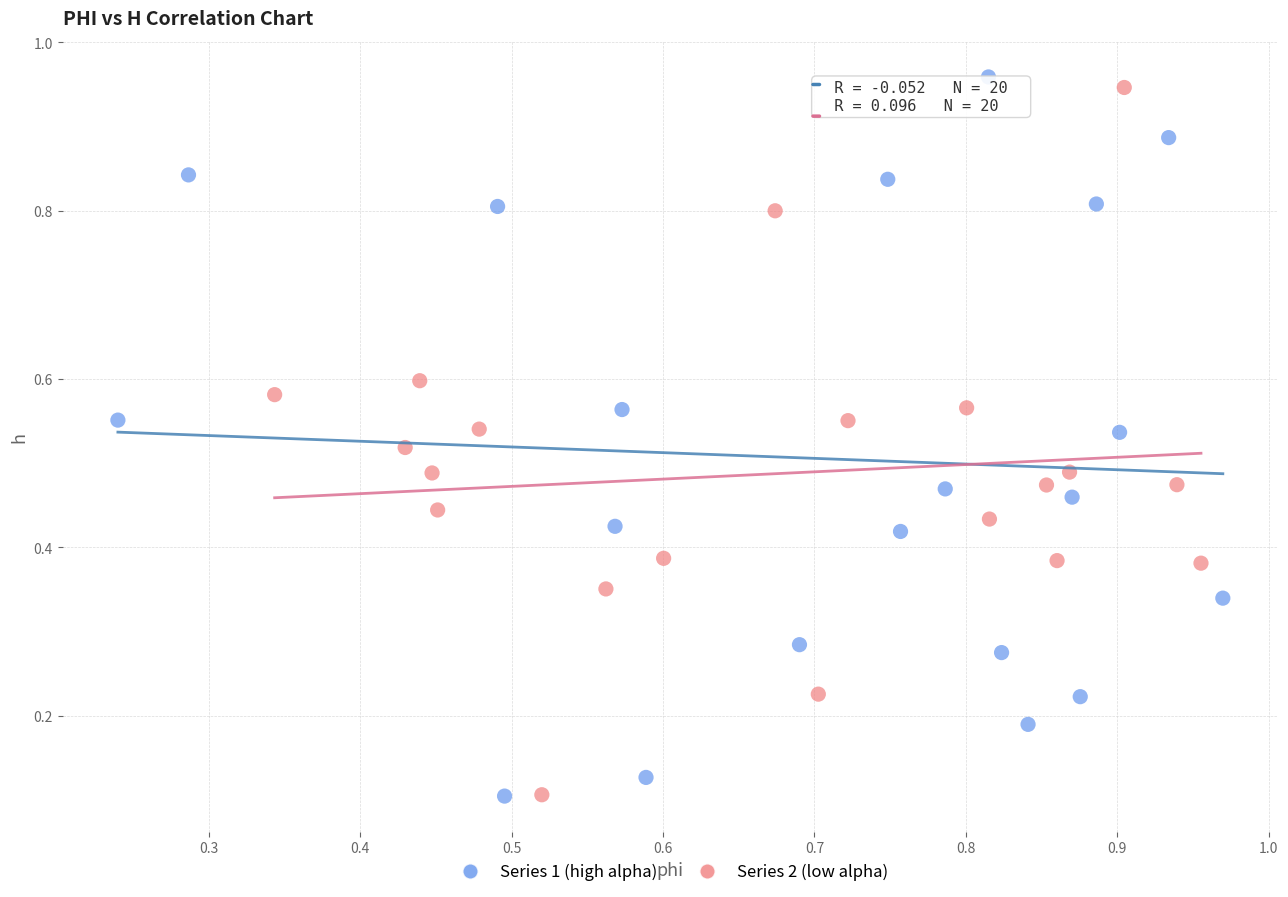

Which series reaches the maximum Y coordinate?

Series 1 (high alpha)